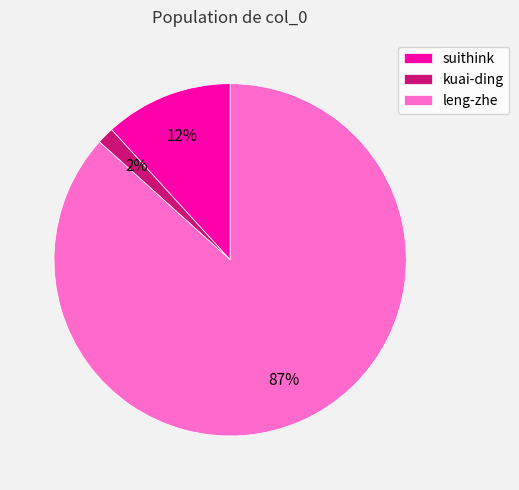

What is the largest slice in the pie chart?

leng-zhe